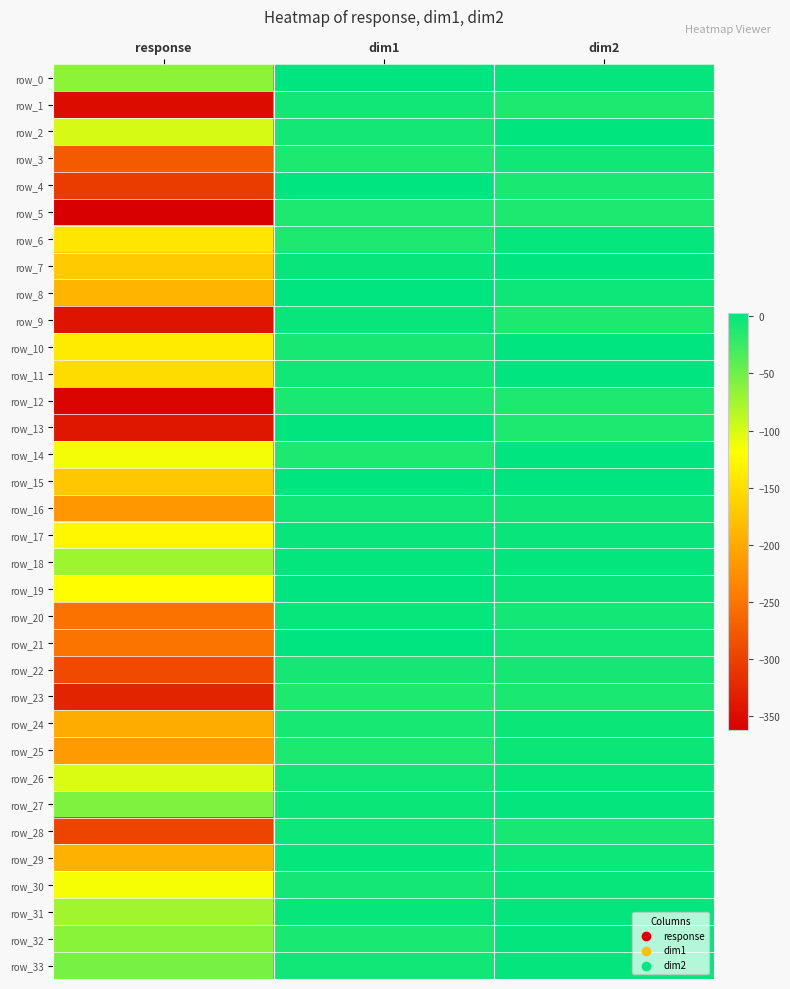

What is the minimum value shown in the chart?

-362.3